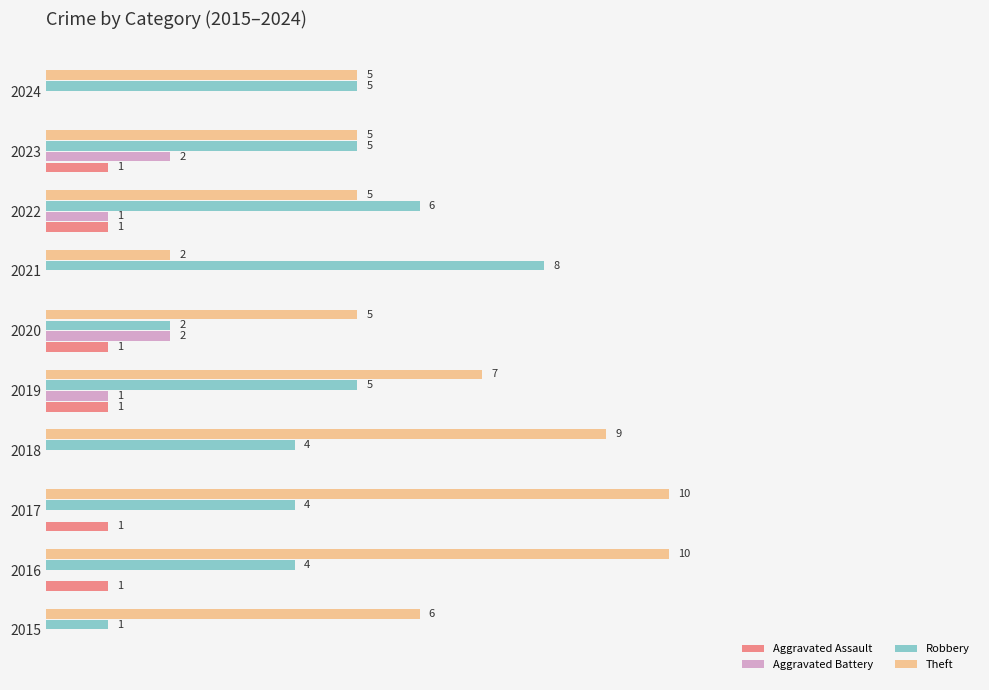

Which series has the largest total across all categories?

Theft